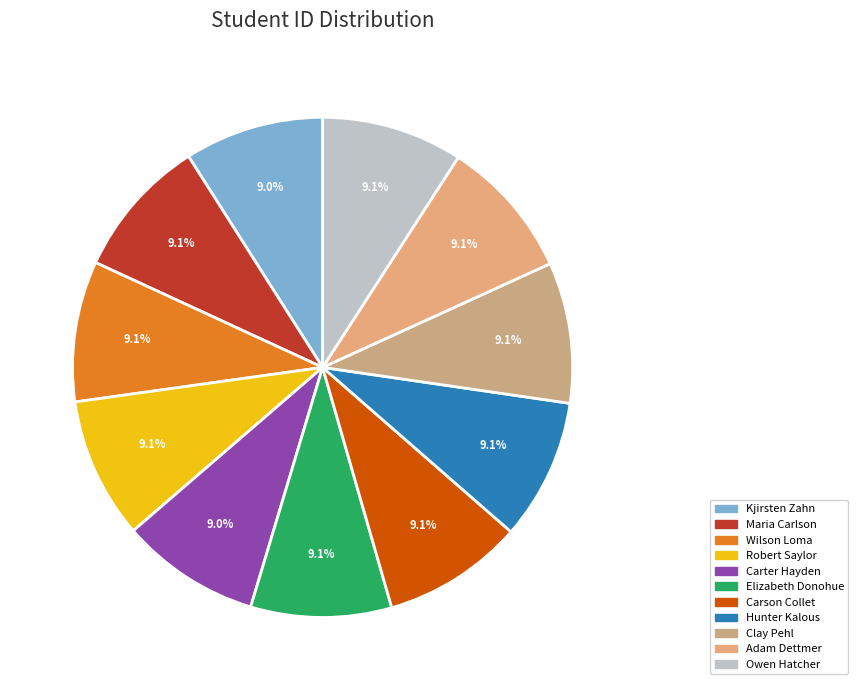

To the nearest percent, what is the combined percentage of Carter Hayden and Carson Collet?

18%